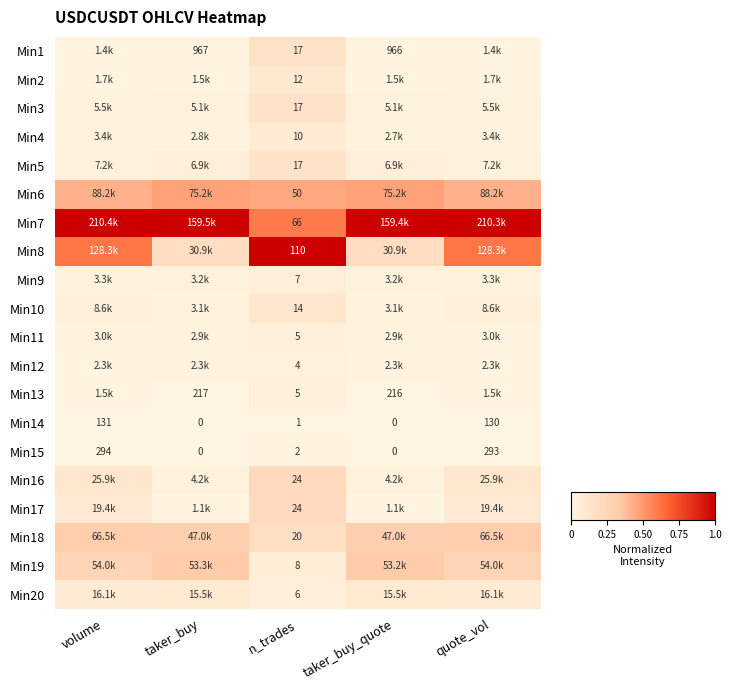

Is it true that Min15 equals 0.0 at taker_buy?

True